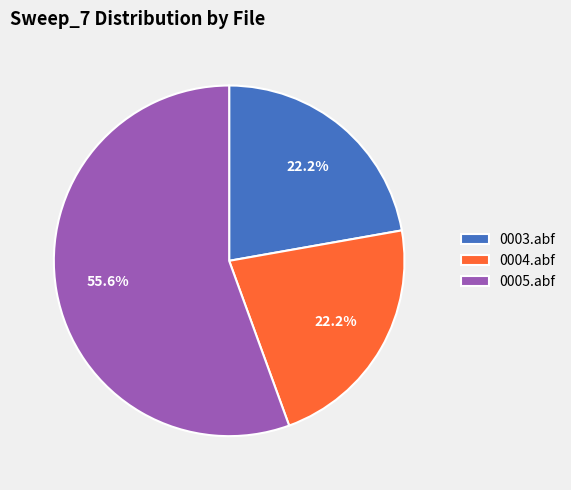

To the nearest percent, what is the average slice percentage?

33%